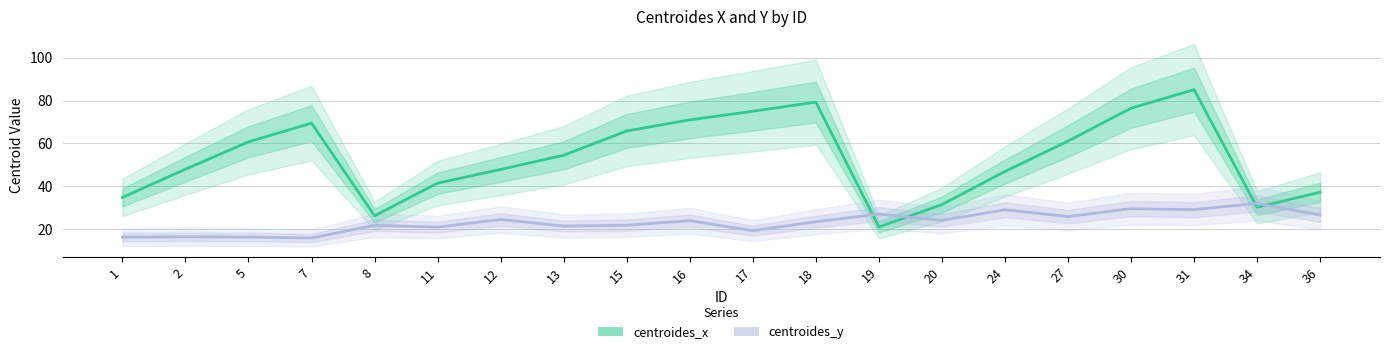

What is the difference between the centroides_y values at 8 and 7?

5.9